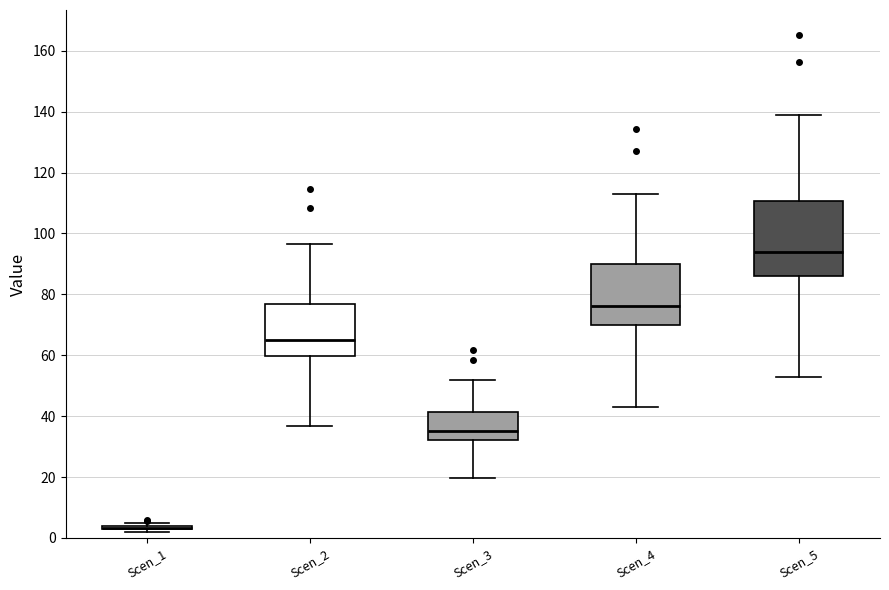

Reading left to right, read every box against the y-axis: the position of its median line, the range the box covers, and the ends of its whiskers. The values are not printed on the chart, so give them approximately, as read against the axis.

Scen_1: box collapsed to a line at 4, whiskers 2 to 4
Scen_2: median 66, box 60 to 76, whiskers 36 to 96
Scen_3: median 36, box 32 to 42, whiskers 20 to 52
Scen_4: median 76, box 70 to 90, whiskers 42 to 112
Scen_5: median 94, box 86 to 110, whiskers 52 to 138